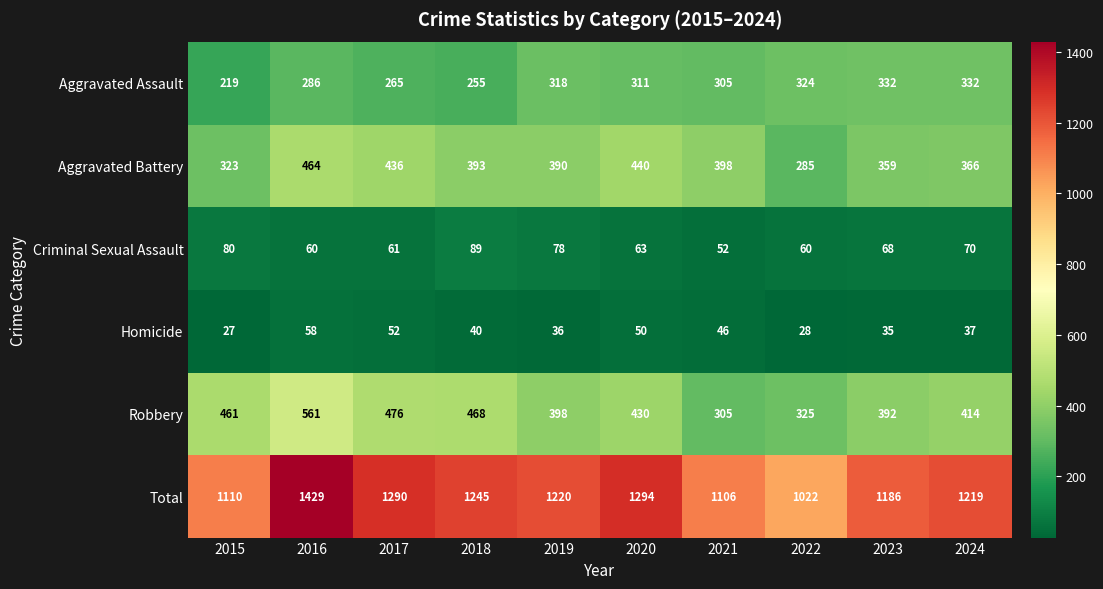

What is the difference between the Aggravated Battery values at 2021 and 2015?

75